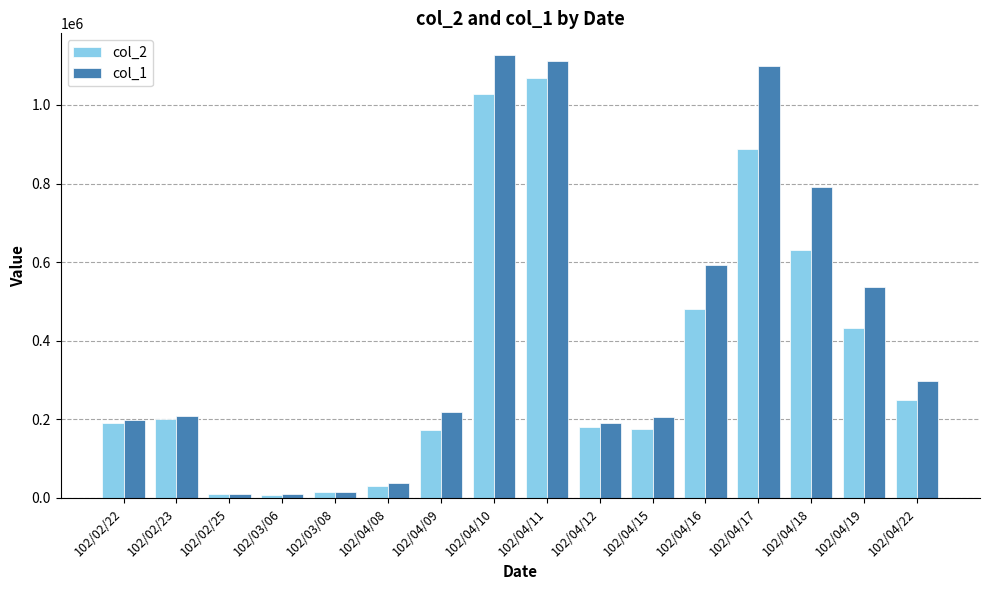

Count the number of data series in this chart.

2